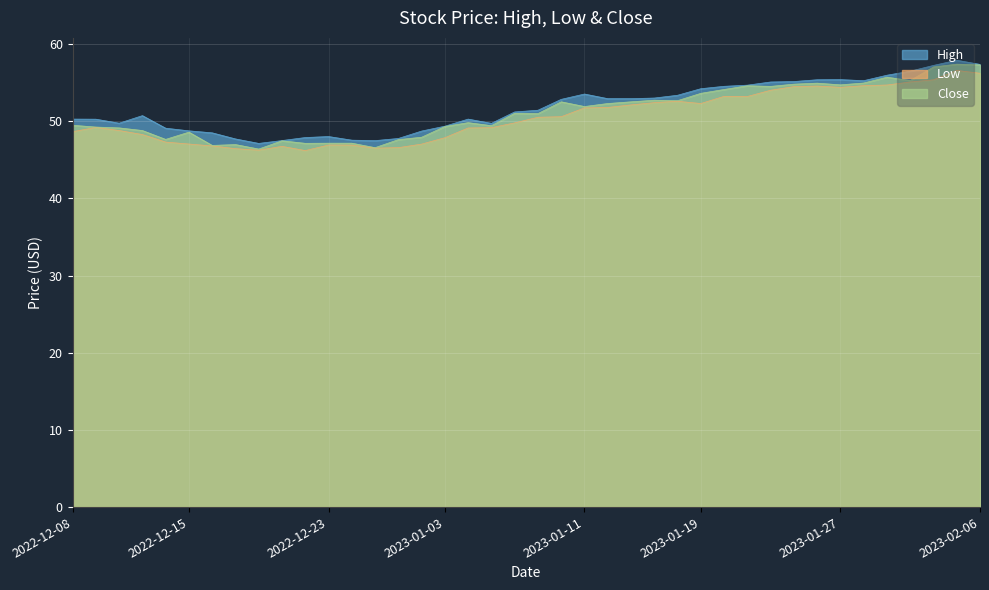

List the series in order of their peak value, highest first.

High, Close, Low